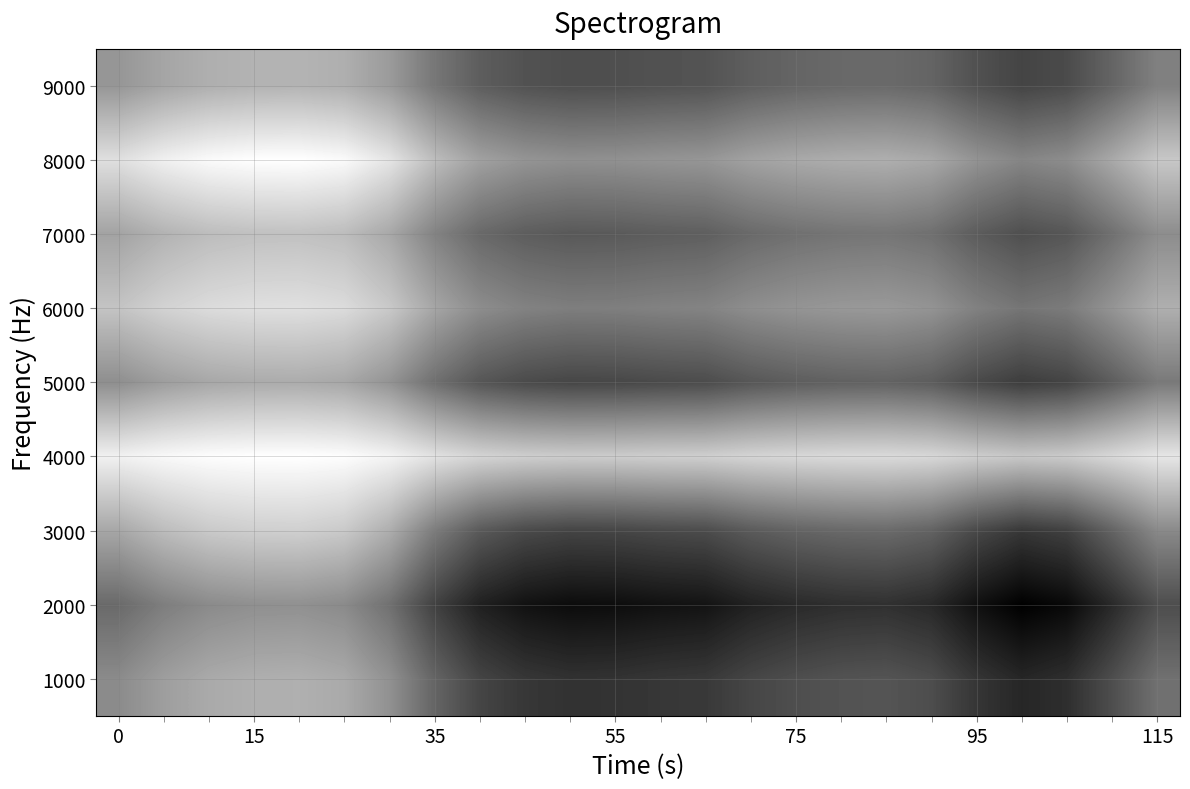

How many distinct data groups are displayed?

9